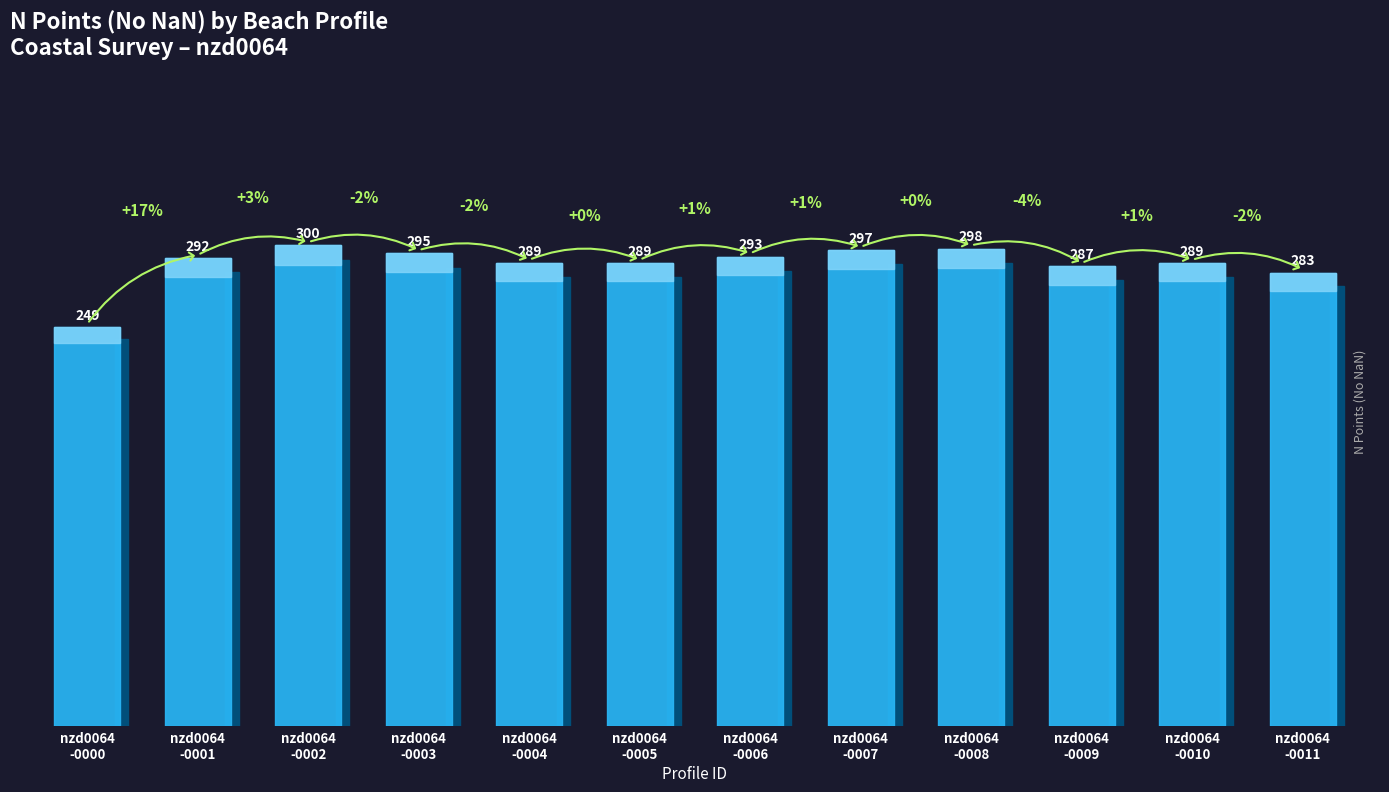

At which label does the data first exceed 292?

nzd0064-0002